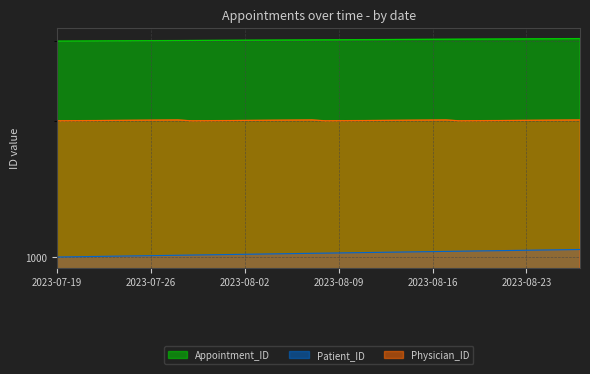

True or false: Physician_ID and Appointment_ID cross at least once.

False